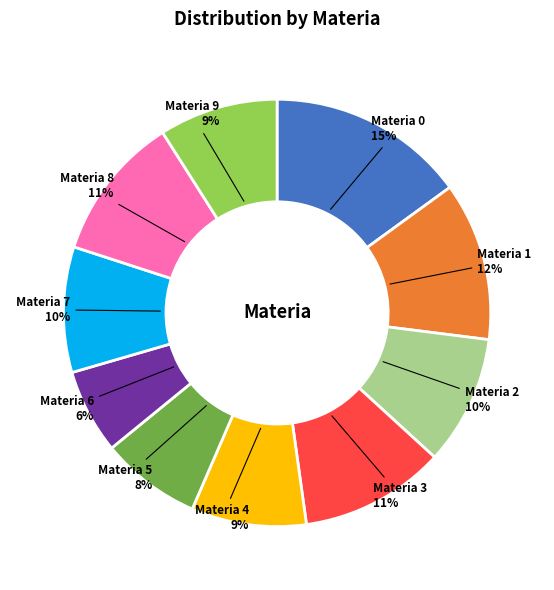

How many slices are in this pie chart?

10